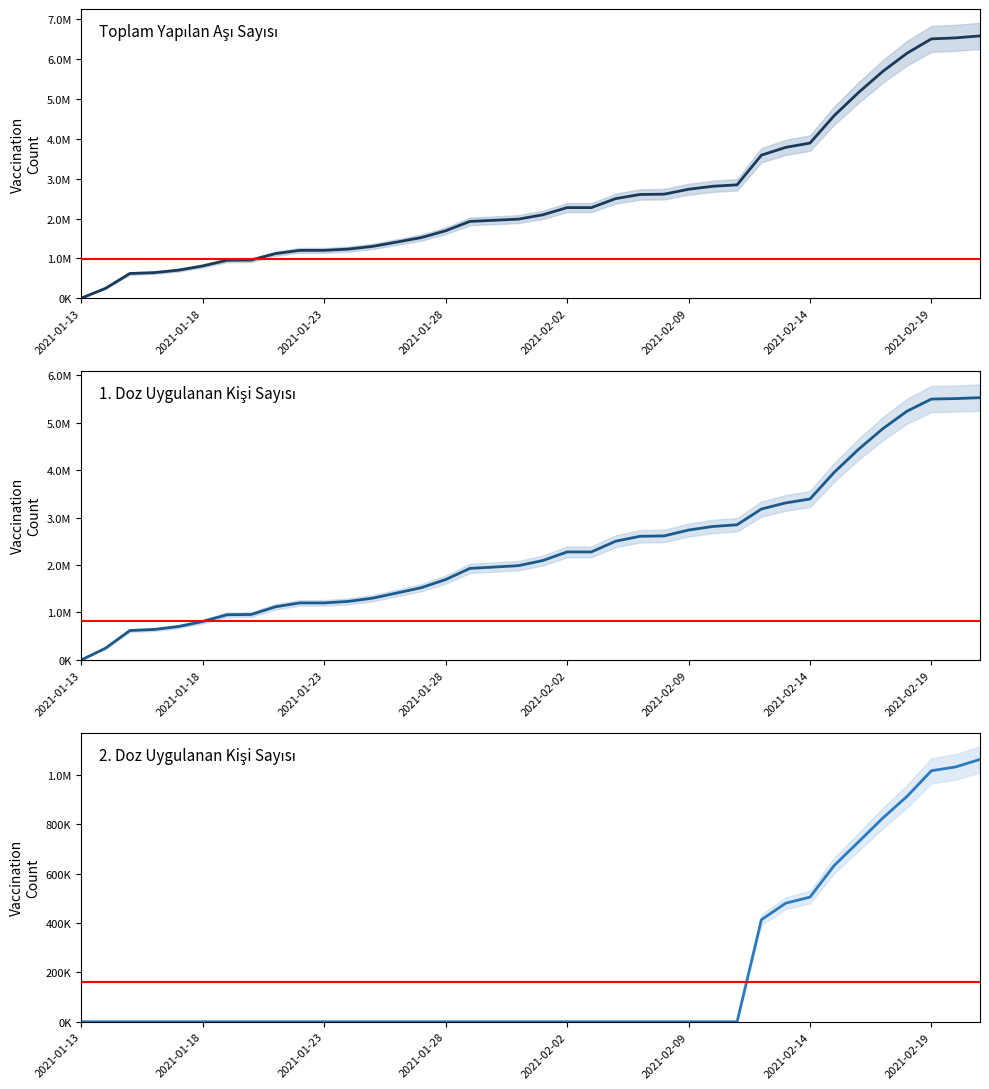

True or false: Toplam Yapılan Aşı Sayısı has a value of 2735804 at 2021-02-09.

True